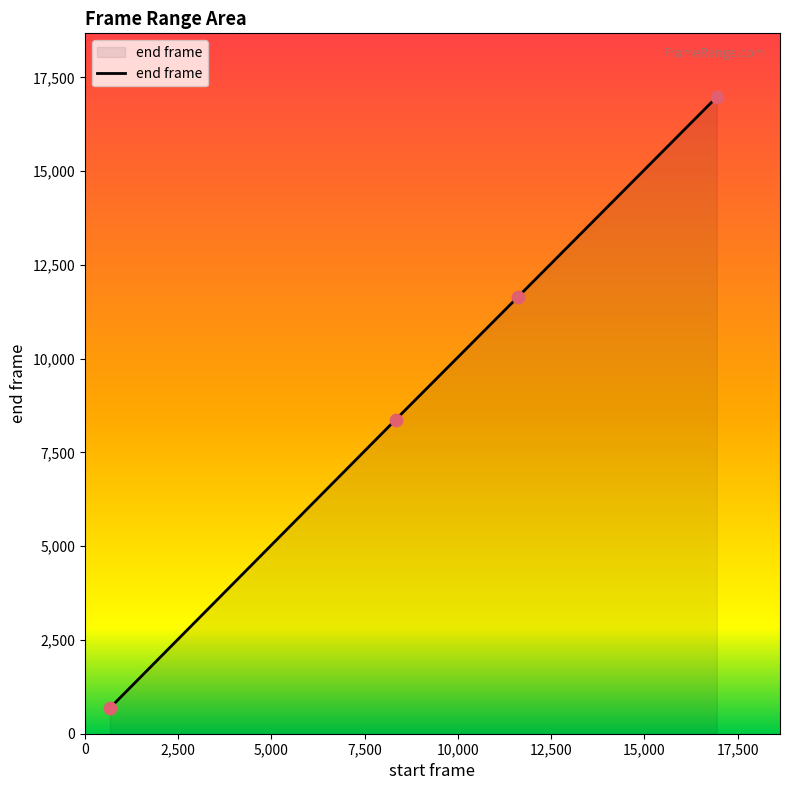

What is the maximum value shown in the chart?

16977